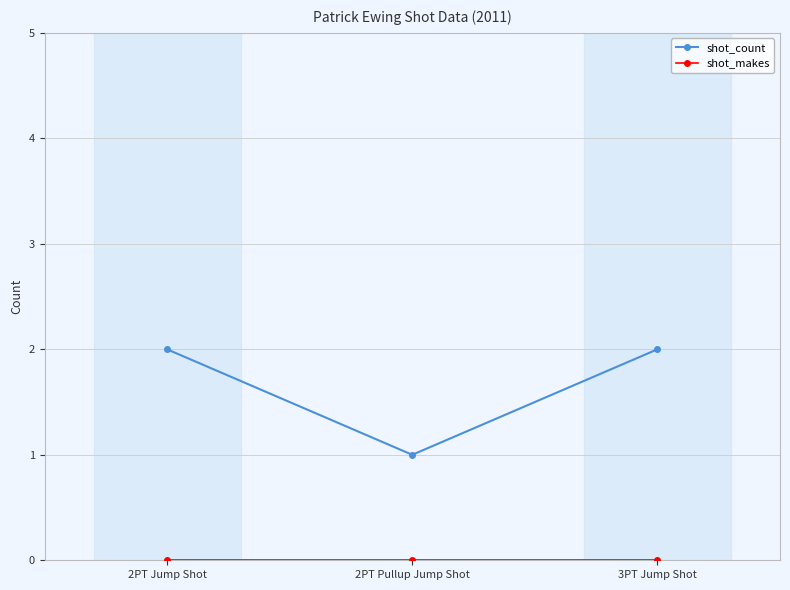

Which series has the largest total across all categories?

shot_count